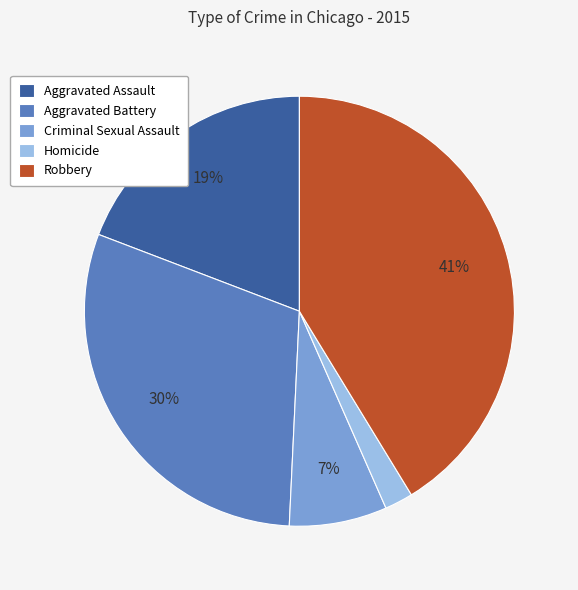

To the nearest percent, what is the difference between the largest and smallest slice percentages?

39%